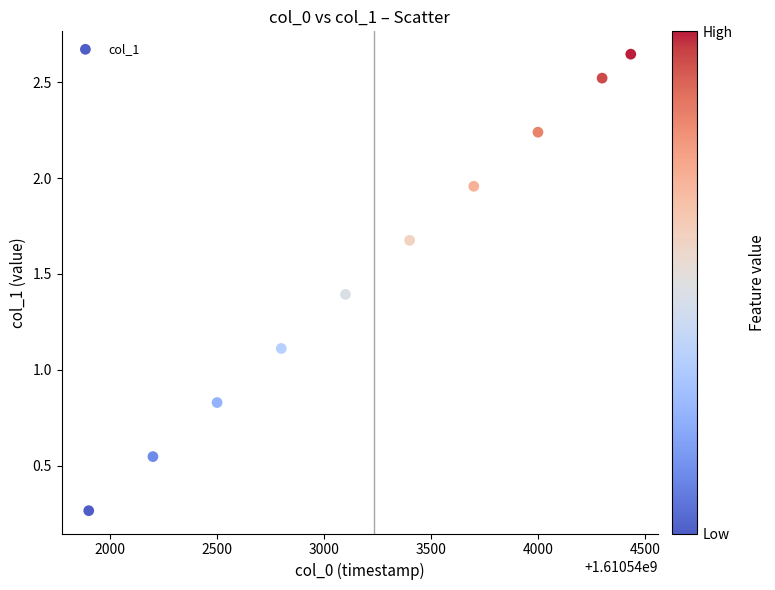

What is the range of Y values (max minus min)?

2.4